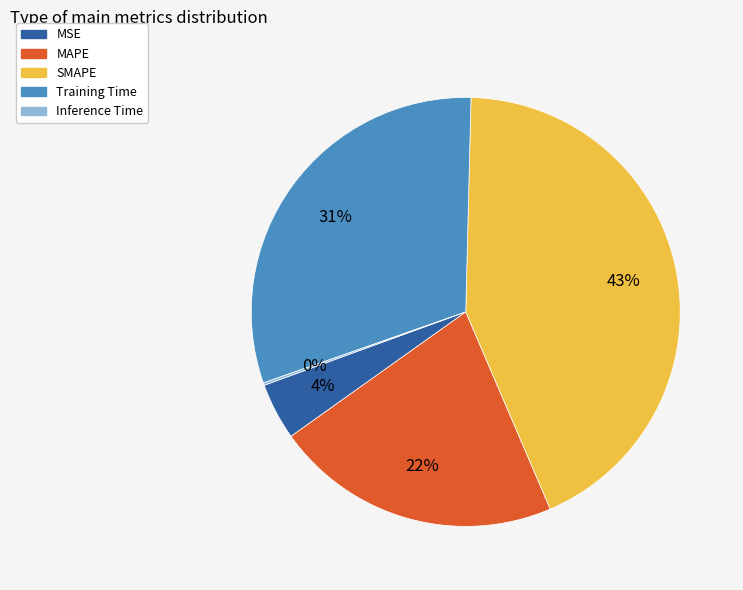

Which slice is the largest?

SMAPE